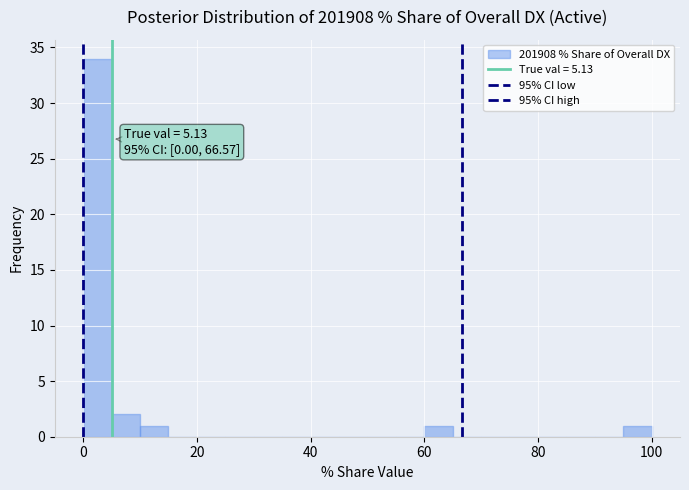

Read against the x-axis, roughly where is the centre of the tallest bar?

2